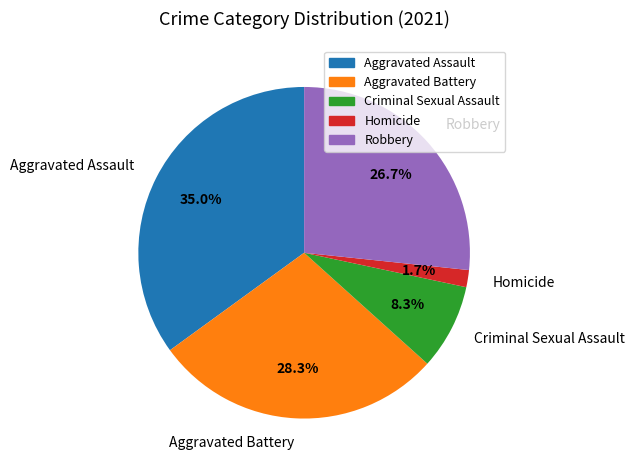

True or false: Aggravated Assault accounts for 35% of the total.

True